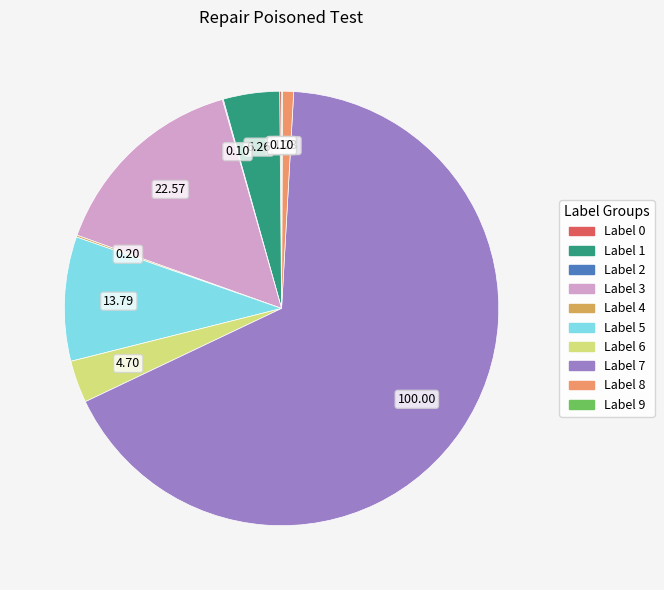

Count the number of slices in the pie.

10